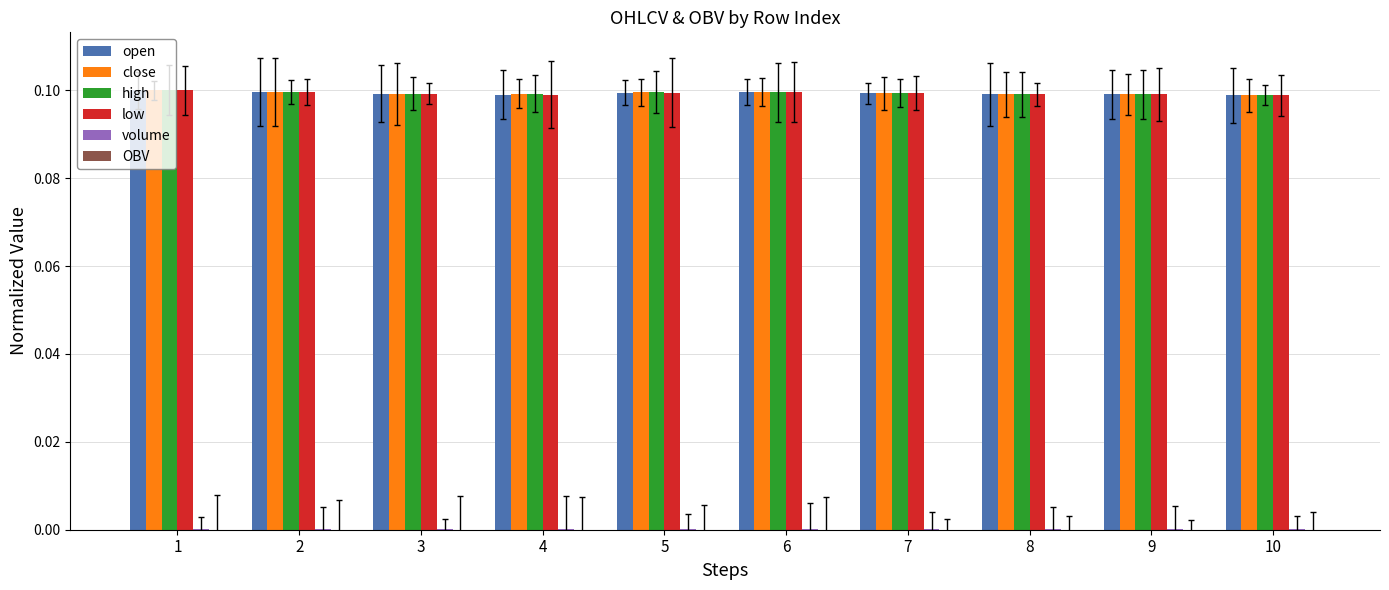

Is it true that low equals 0.1 at 10?

True